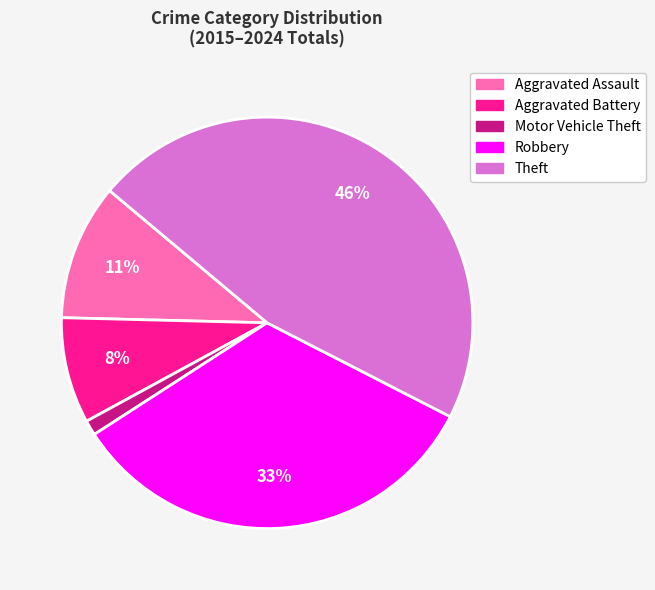

To the nearest percent, what is the difference between the largest and smallest slice percentages?

45%